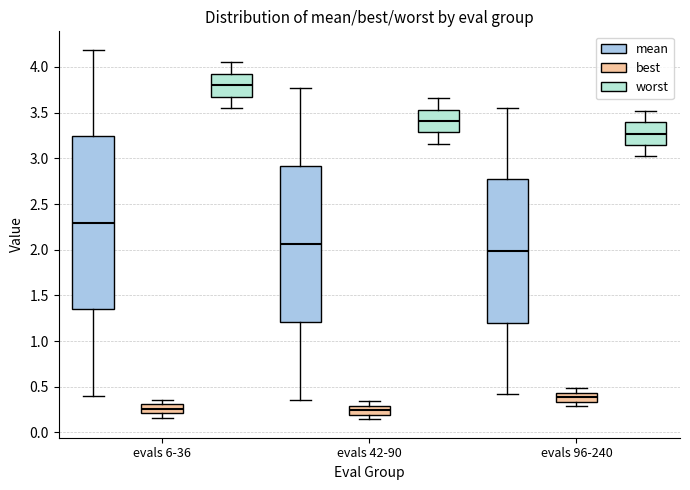

Which box has the highest median line?

evals 6-36 (worst)